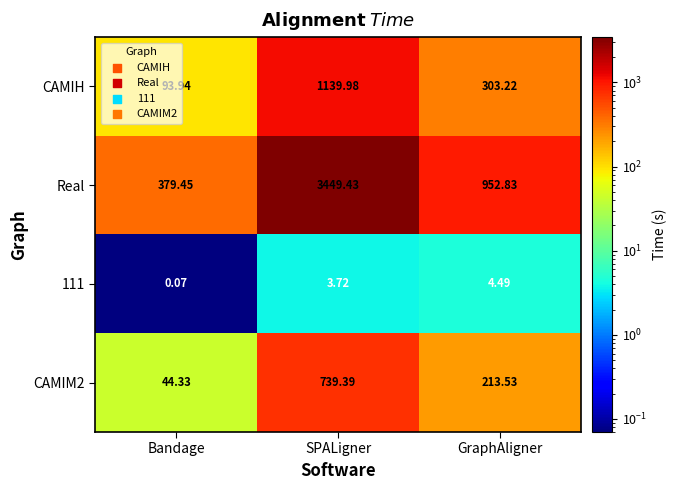

Between Bandage and GraphAligner, which series saw the biggest shift?

Real